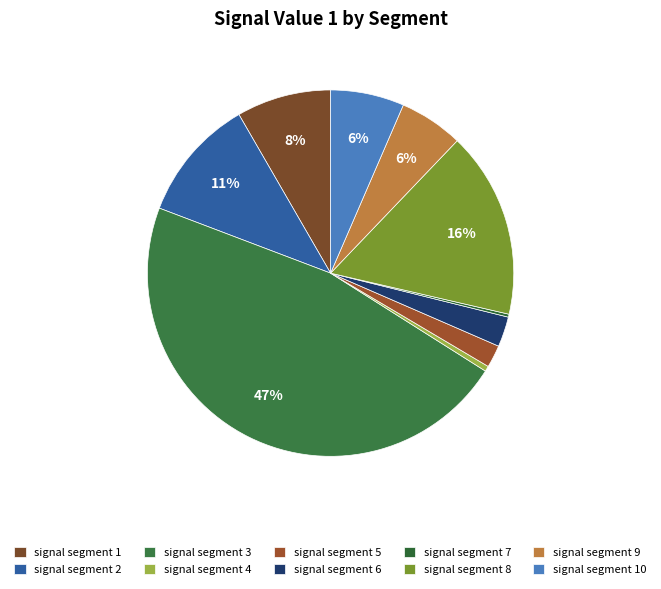

Between signal segment 2 and signal segment 1, which is larger?

signal segment 2